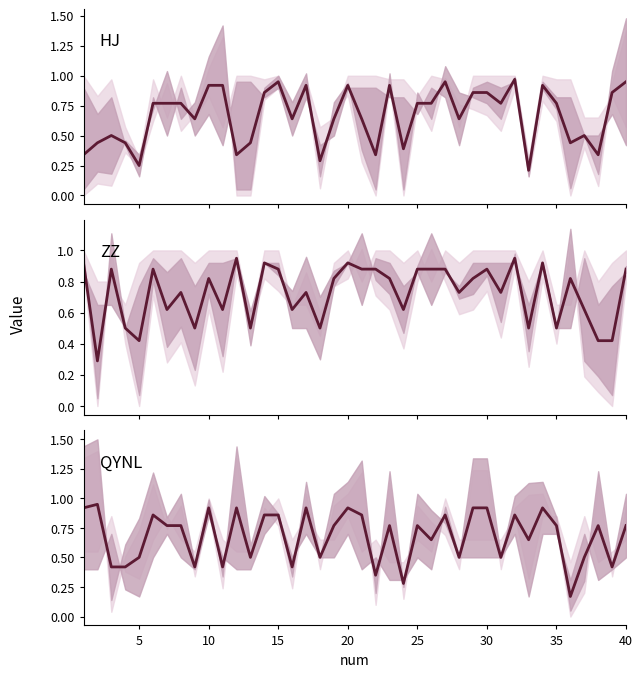

At how many categories does at least one series exceed 0?

40